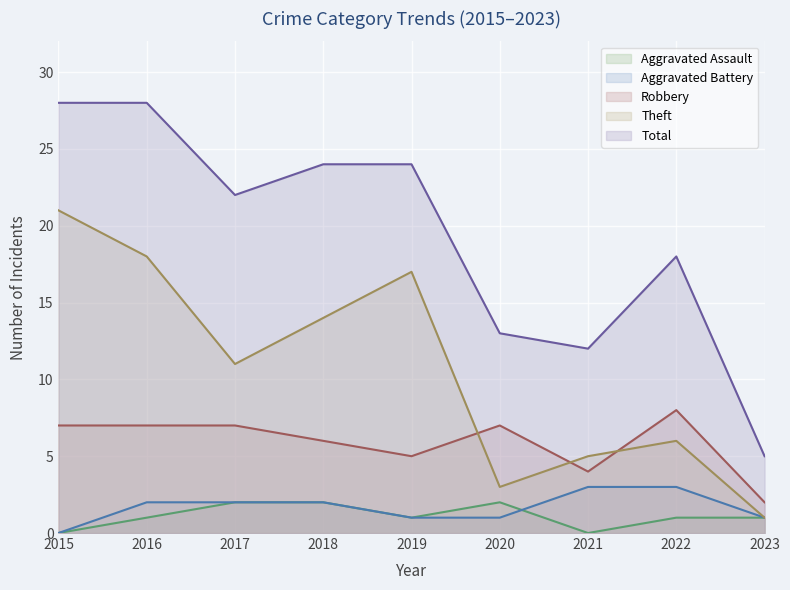

How many distinct data groups are displayed?

5